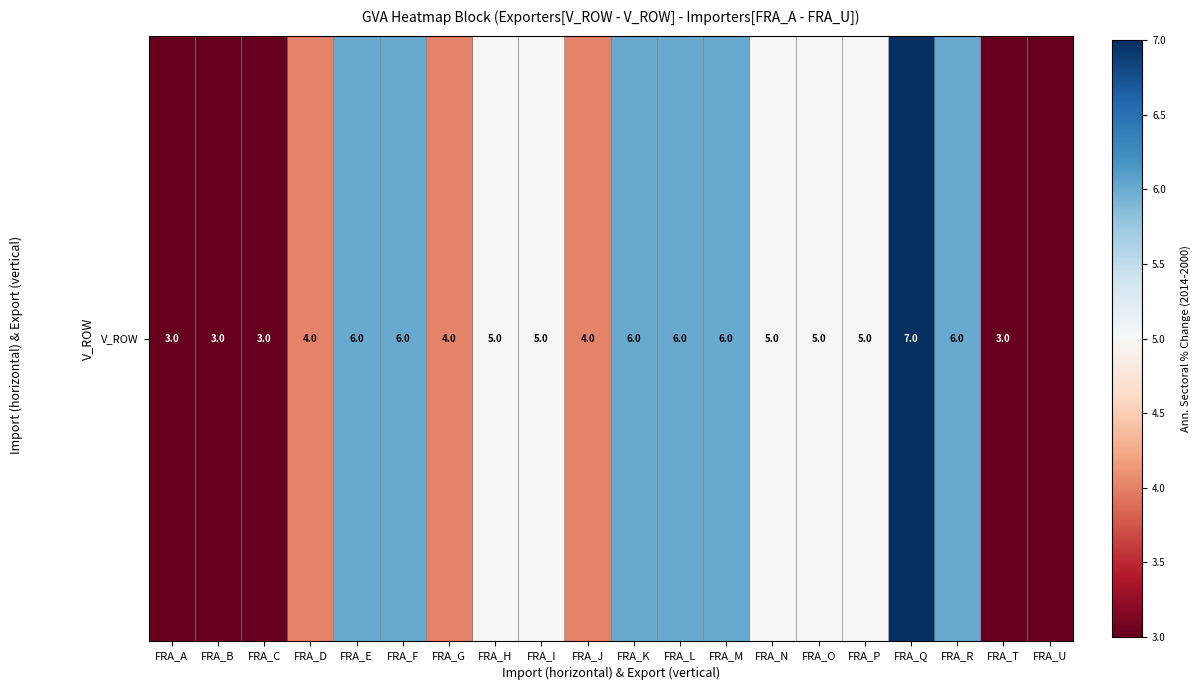

Rank the categories by value from highest to lowest.

FRA_Q, FRA_E, FRA_F, FRA_K, FRA_L, FRA_M, FRA_R, FRA_H, FRA_I, FRA_N, FRA_O, FRA_P, FRA_D, FRA_G, FRA_J, FRA_A, FRA_B, FRA_C, FRA_T, FRA_U